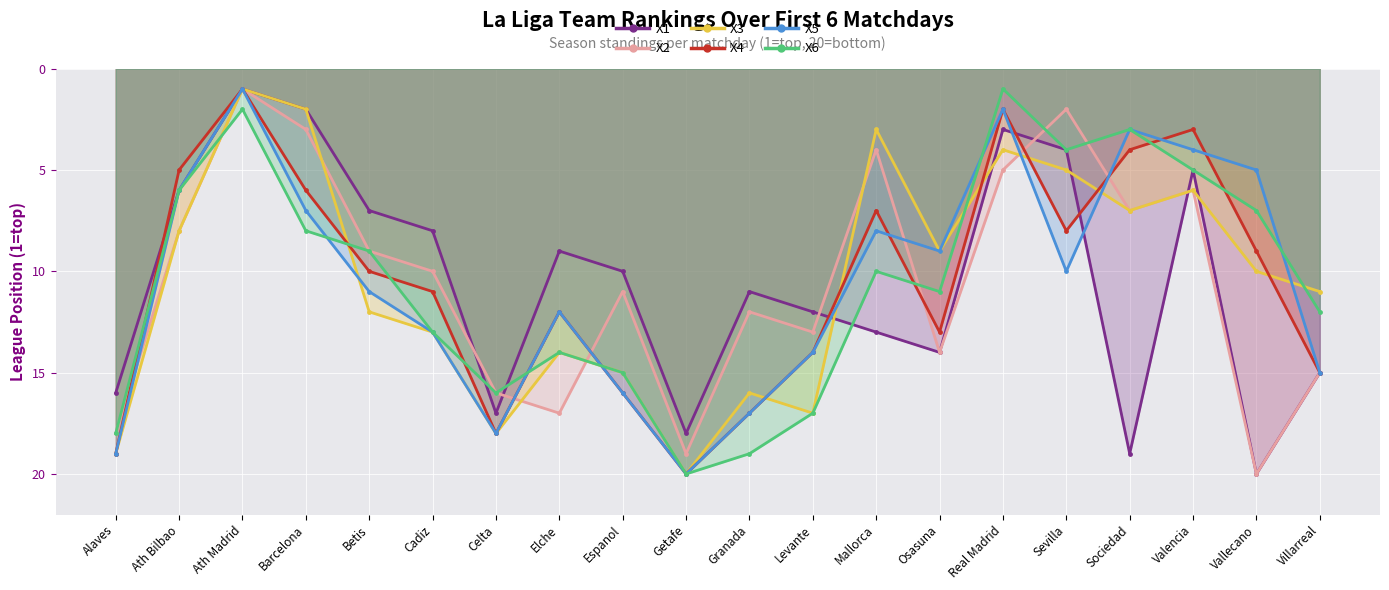

List the labels in order of value, largest first.

Vallecano, Sociedad, Getafe, Celta, Alaves, Villarreal, Osasuna, Mallorca, Levante, Granada, Espanol, Elche, Cadiz, Betis, Ath Bilbao, Valencia, Sevilla, Real Madrid, Barcelona, Ath Madrid